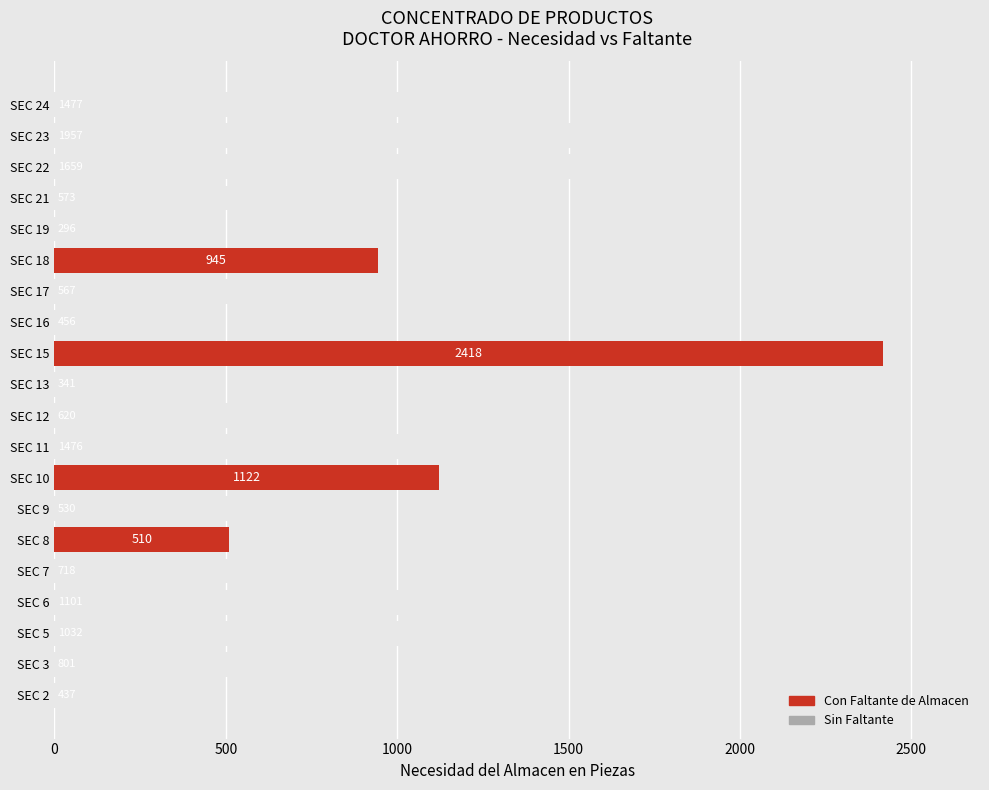

The value at SEC 10 is 559. True or false?

False